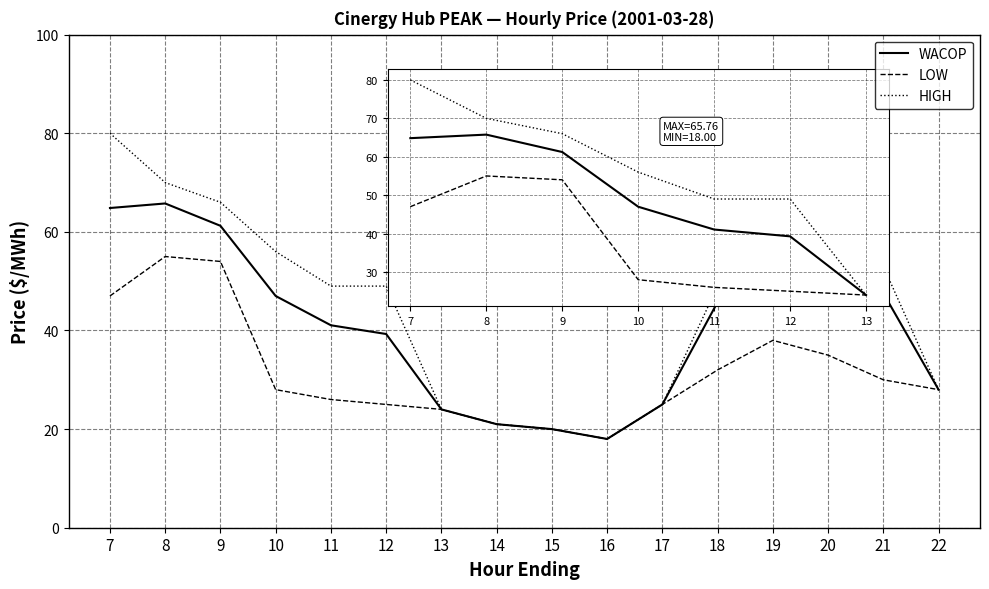

The value of WACOP at 21 is 47.6. True or false?

True